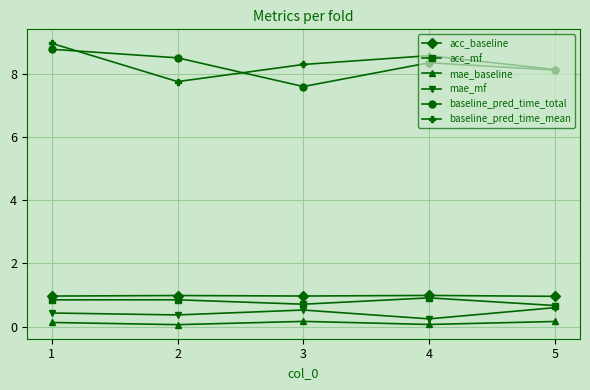

How many distinct data groups are displayed?

6